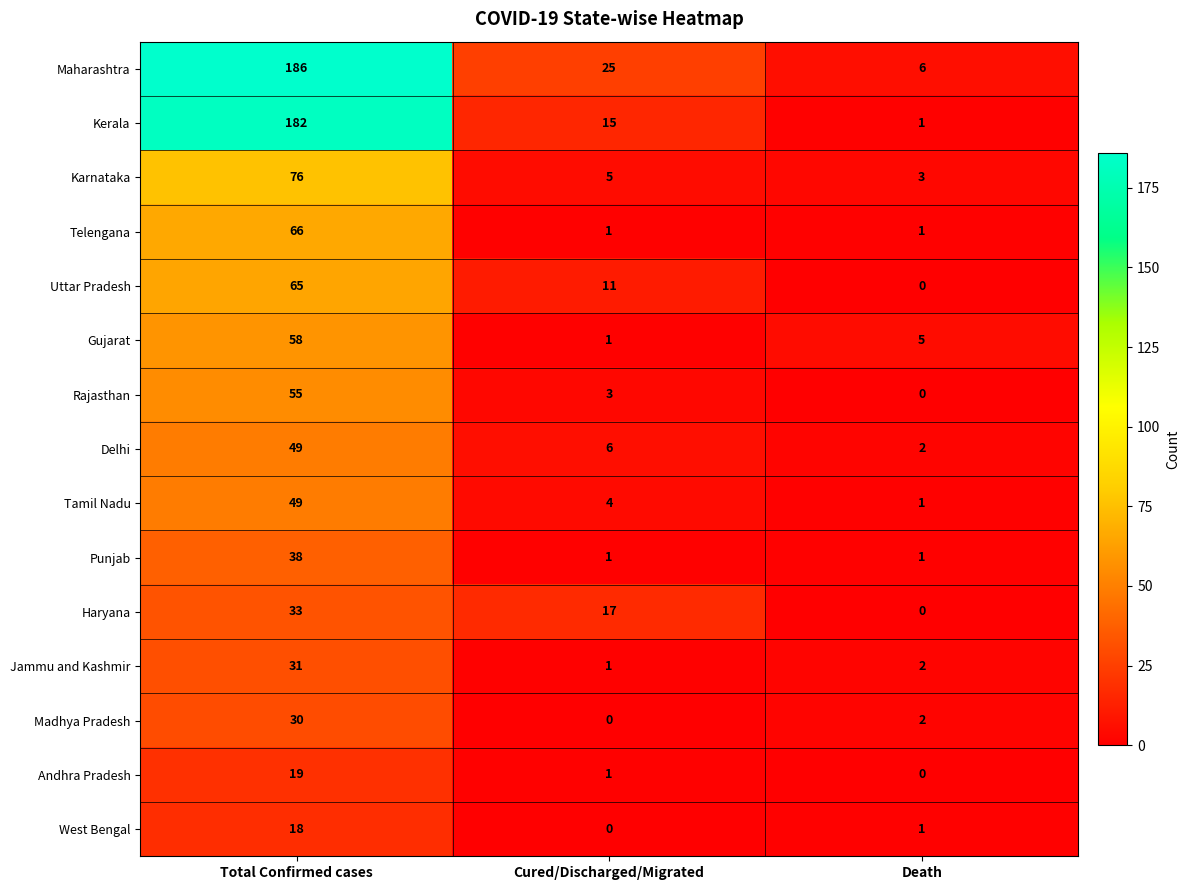

At how many categories does at least one series exceed 62?

1